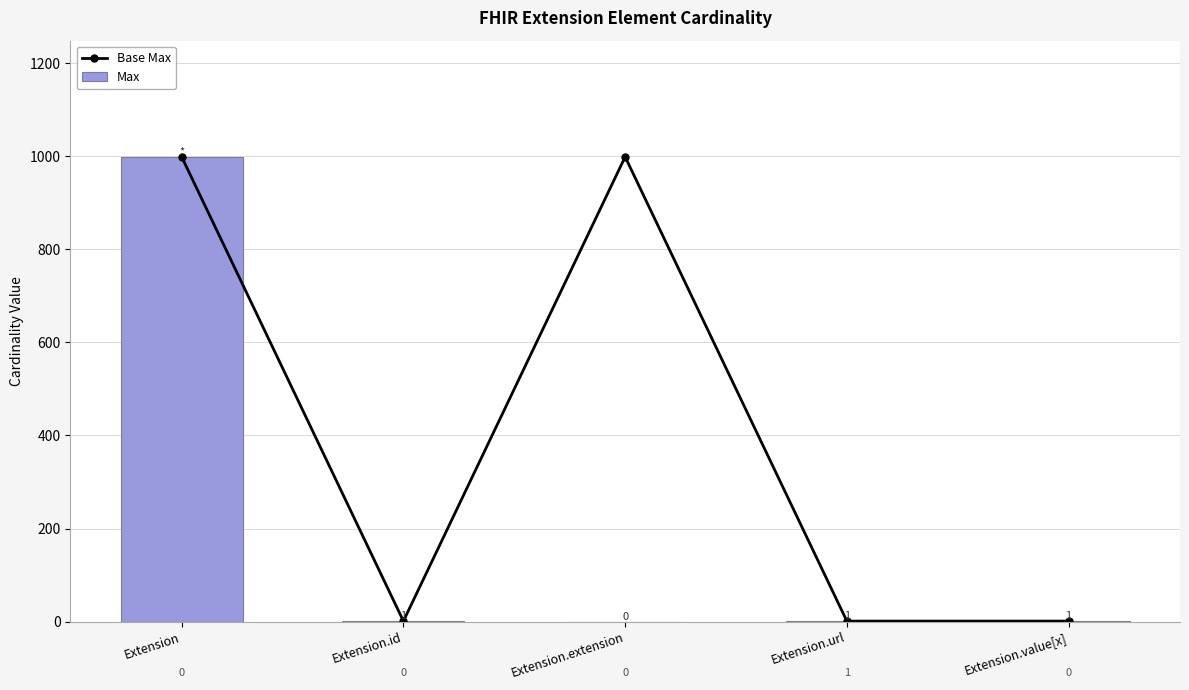

At Extension.extension, list the series in order from smallest to largest.

Max, Base Max